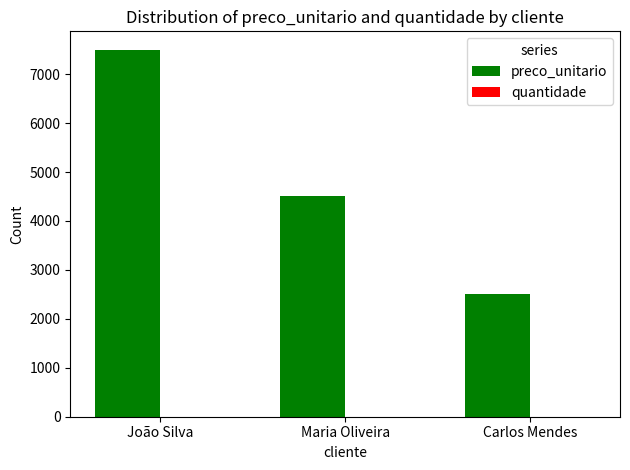

How many groups of bars are there?

3